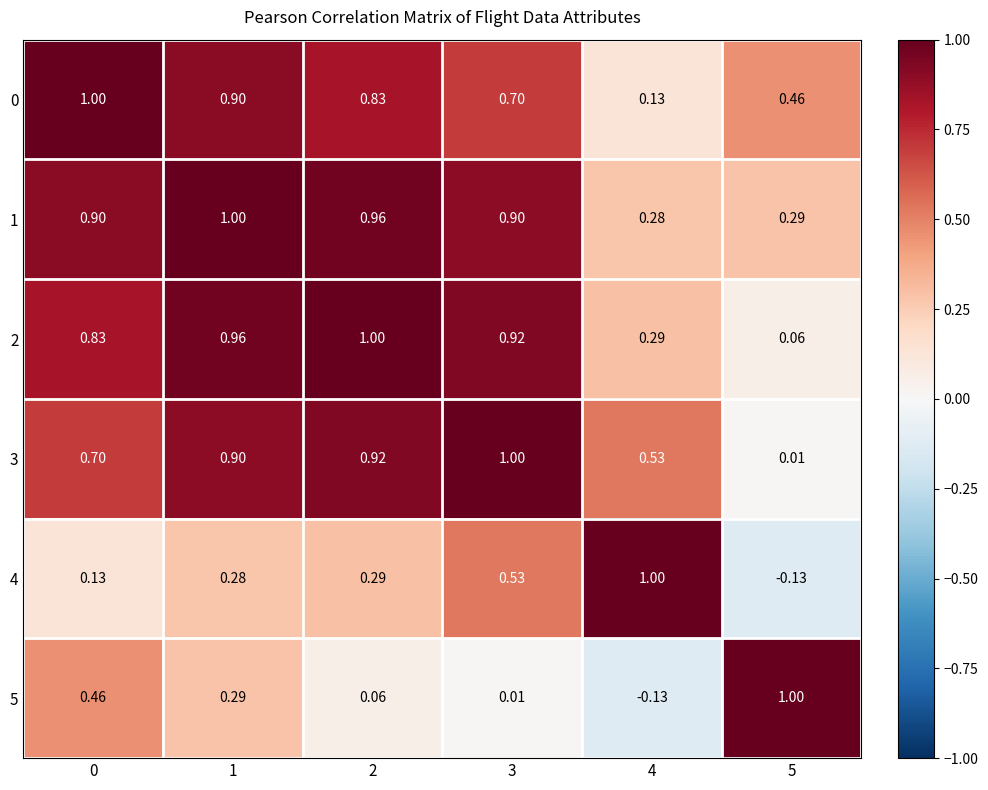

Is the value of 3 at 2 greater than the value of 0 at 2?

Yes